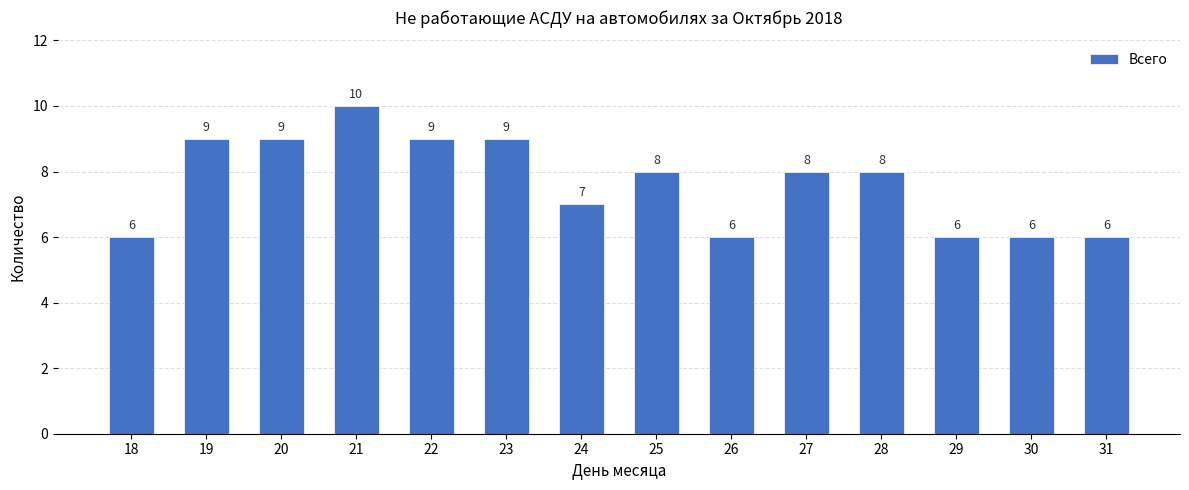

How many values are below 8?

6